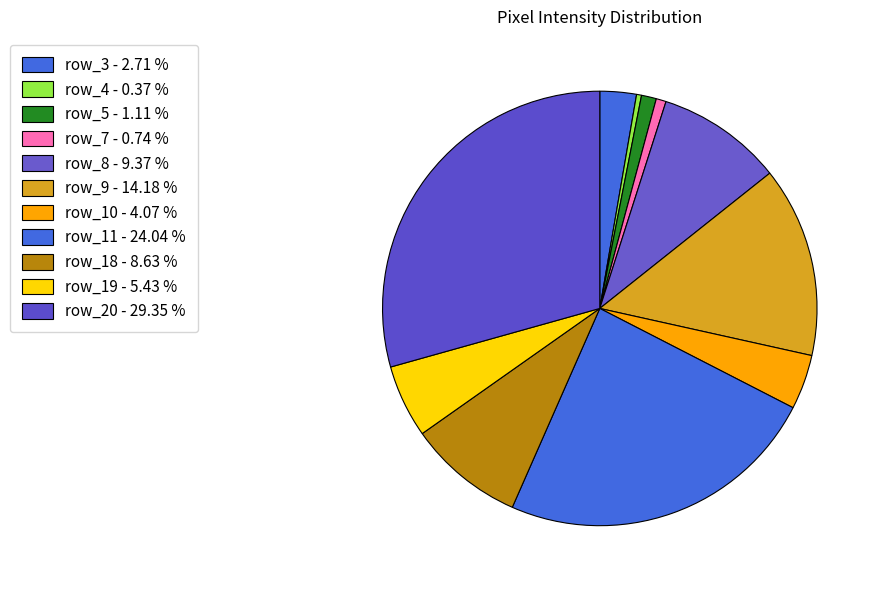

What percentage do row_4 and row_8 together represent?

9.7%